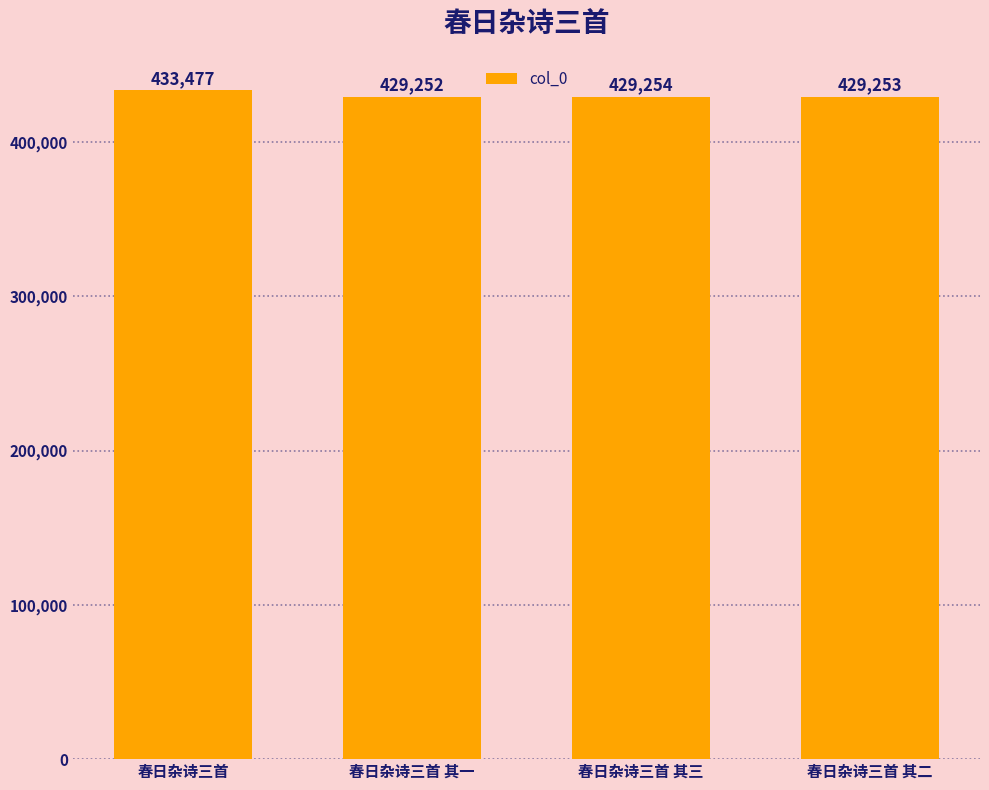

How many distinct data groups are displayed?

1